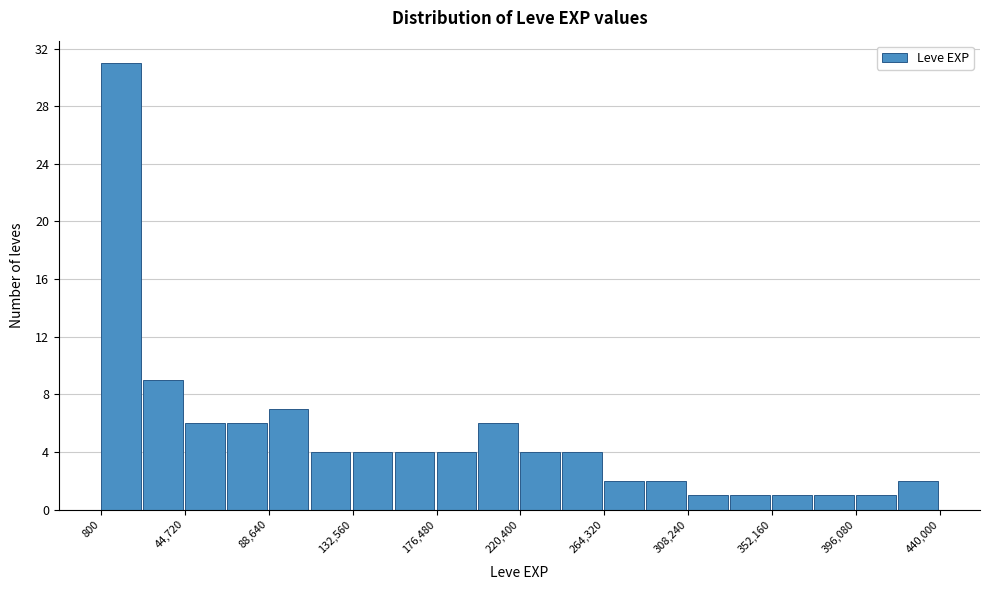

Reading left to right, list every bar in this chart as the range it spans on the x-axis followed by its height. Neither the bar edges nor the heights are printed on the chart, so give them approximately, as read against the axes.

0 to 25000: 31
25000 to 45000: 9
45000 to 65000: 6
65000 to 90000: 6
90000 to 110000: 7
110000 to 135000: 4
135000 to 155000: 4
155000 to 175000: 4
175000 to 200000: 4
200000 to 220000: 6
220000 to 240000: 4
240000 to 265000: 4
265000 to 285000: 2
285000 to 310000: 2
310000 to 330000: 1
330000 to 350000: 1
350000 to 375000: 1
375000 to 395000: 1
395000 to 420000: 1
420000 to 440000: 2